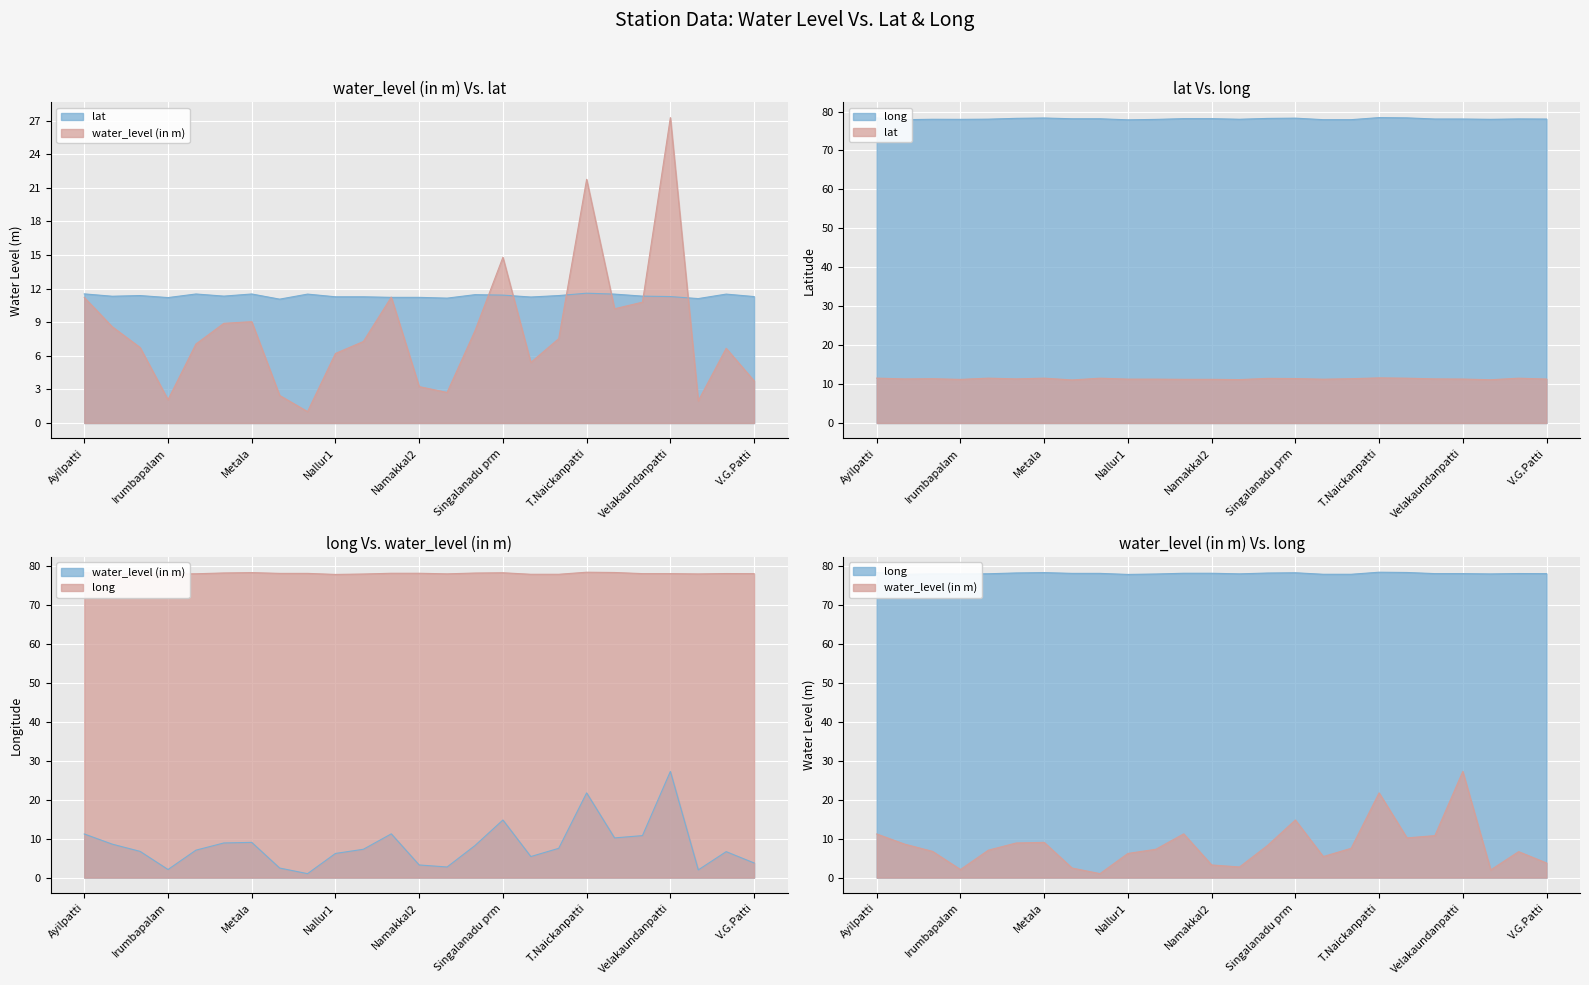

Count the number of categories in the chart.

25